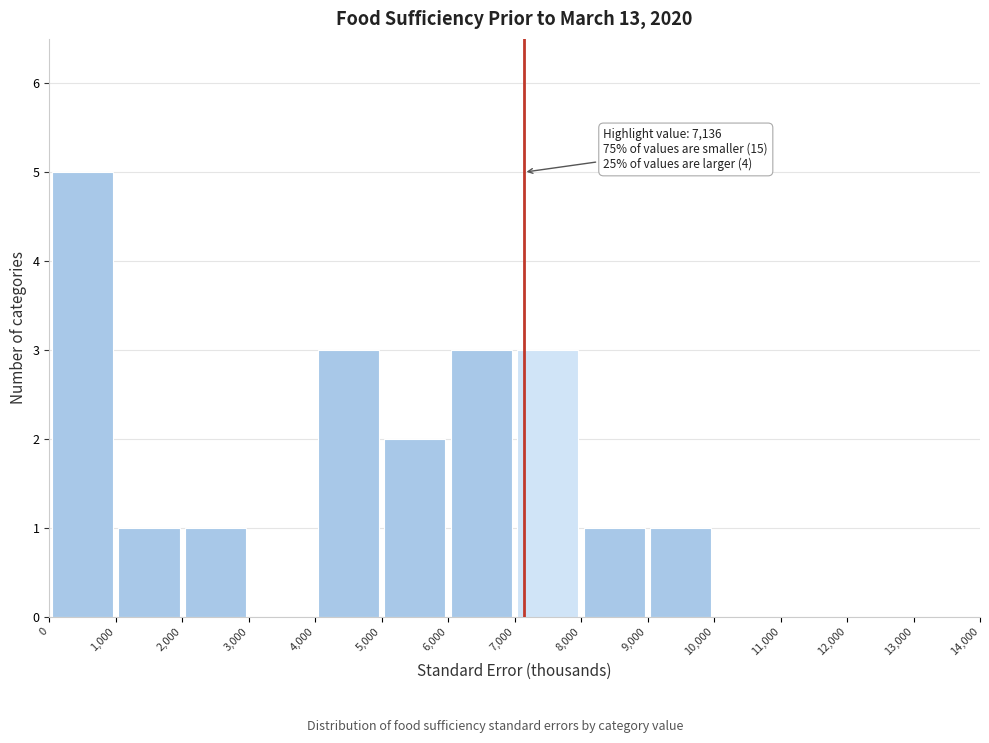

Over which range of the x-axis is the bar tallest?

0 to 1,000